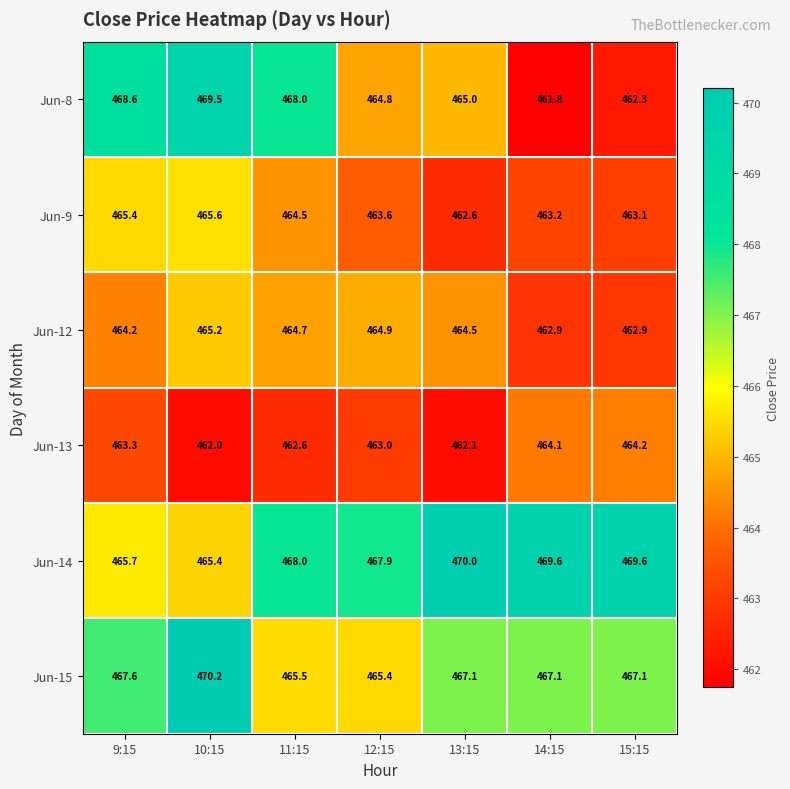

Where is Jun-14 nearest to the value 467?

12:15